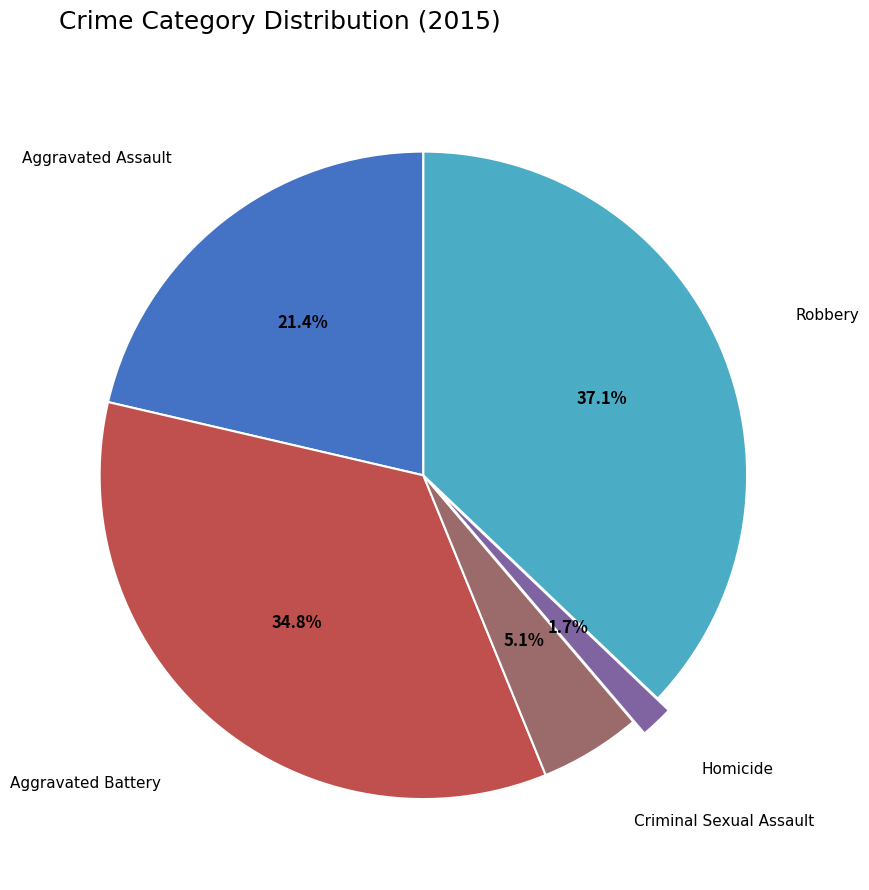

What is the smallest slice in the pie chart?

Homicide